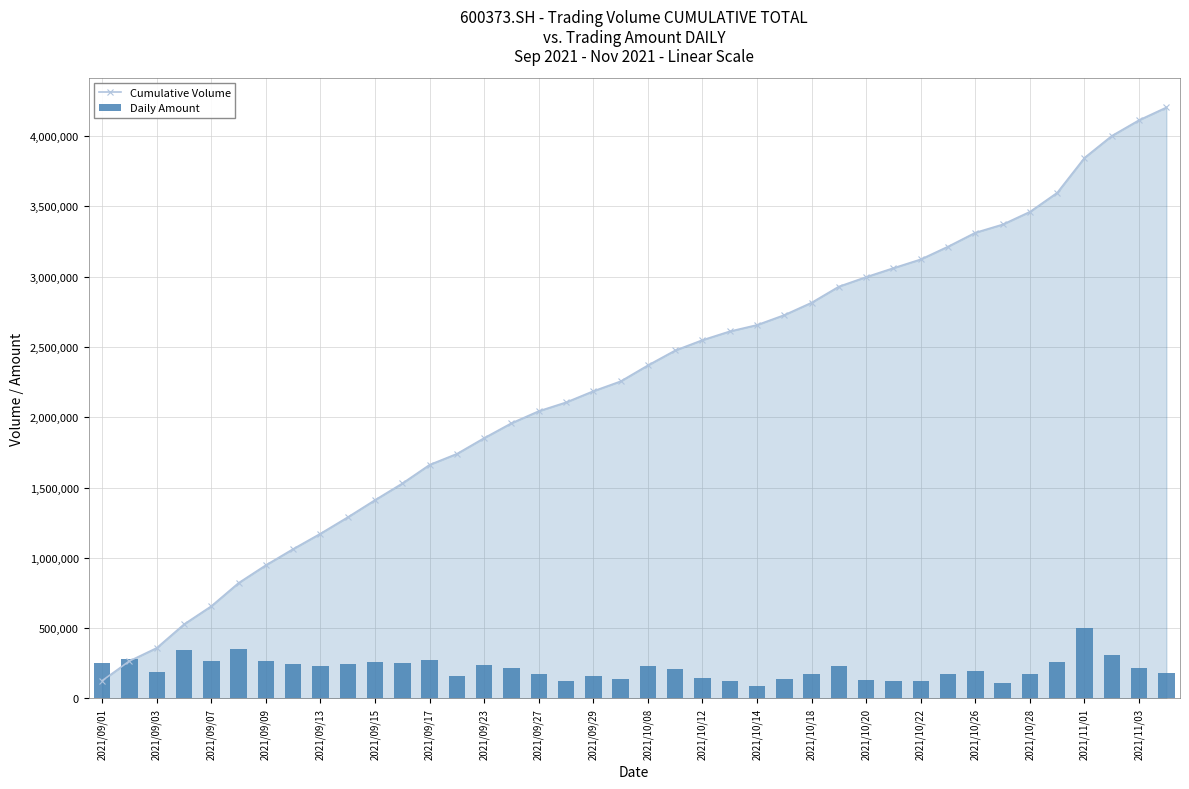

The value of Cumulative Volume at 2021/09/01 is 126747.0. True or false?

True